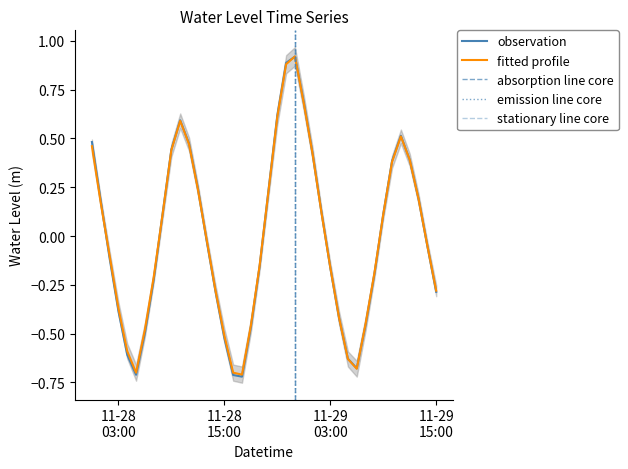

What position from the right is 2022-11-29 01:00:00?

15